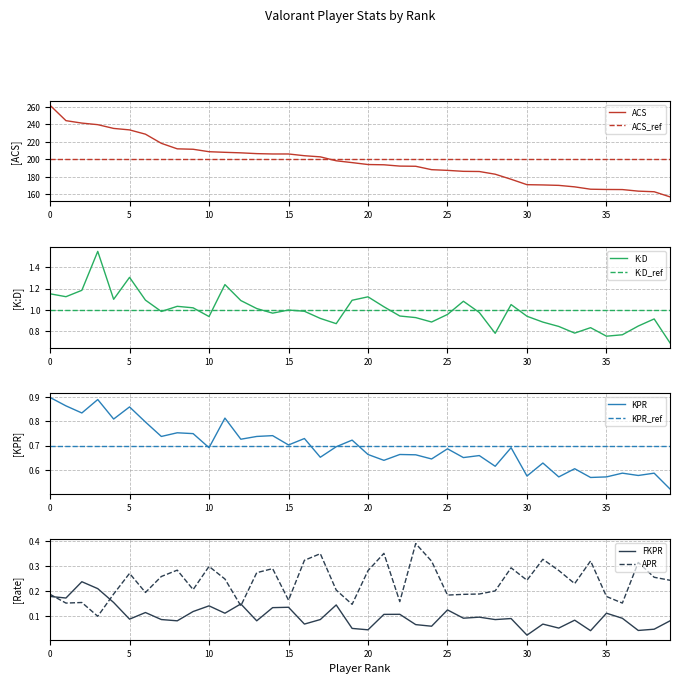

Reading right to left, extract all data points from this chart.

K:D: 39=0.7	38=0.9	37=0.8	36=0.8	35=0.8	34=0.8	33=0.8	32=0.8	31=0.9	30=0.9	29=1.1	28=0.8	27=1.0	26=1.1	25=1.0	24=0.9	23=0.9	22=0.9	21=1.0	20=1.1	19=1.1	18=0.9	17=0.9	16=1.0	15=1.0	14=1.0	13=1.0	12=1.1	11=1.2	10=0.9	9=1.0	8=1.0	7=1.0	6=1.1	5=1.3	4=1.1	3=1.5	2=1.2	1=1.1	0=1.2
ACS: 39=157.0	38=162.9	37=163.6	36=165.4	35=165.5	34=165.8	33=168.5	32=170.2	31=170.7	30=171.0	29=177.2	28=183.0	27=186.1	26=186.3	25=187.4	24=188.2	23=192.1	22=192.3	21=193.8	20=194.1	19=196.3	18=198.4	17=202.9	16=204.2	15=206.2	14=206.2	13=206.6	12=207.5	11=208.1	10=208.8	9=211.6	8=212.1	7=218.4	6=228.9	5=233.8	4=235.5	3=239.8	2=241.6	1=244.4	0=262.0
KPR: 39=0.5	38=0.6	37=0.6	36=0.6	35=0.6	34=0.6	33=0.6	32=0.6	31=0.6	30=0.6	29=0.7	28=0.6	27=0.7	26=0.7	25=0.7	24=0.6	23=0.7	22=0.7	21=0.6	20=0.7	19=0.7	18=0.7	17=0.7	16=0.7	15=0.7	14=0.7	13=0.7	12=0.7	11=0.8	10=0.7	9=0.7	8=0.8	7=0.7	6=0.8	5=0.9	4=0.8	3=0.9	2=0.8	1=0.9	0=0.9
APR: 39=0.2	38=0.3	37=0.3	36=0.2	35=0.2	34=0.3	33=0.2	32=0.3	31=0.3	30=0.2	29=0.3	28=0.2	27=0.2	26=0.2	25=0.2	24=0.3	23=0.4	22=0.2	21=0.3	20=0.3	19=0.1	18=0.2	17=0.3	16=0.3	15=0.2	14=0.3	13=0.3	12=0.1	11=0.2	10=0.3	9=0.2	8=0.3	7=0.3	6=0.2	5=0.3	4=0.2	3=0.1	2=0.2	1=0.2	0=0.2
FKPR: 39=0.1	38=0.0	37=0.0	36=0.1	35=0.1	34=0.0	33=0.1	32=0.1	31=0.1	30=0.0	29=0.1	28=0.1	27=0.1	26=0.1	25=0.1	24=0.1	23=0.1	22=0.1	21=0.1	20=0.0	19=0.1	18=0.1	17=0.1	16=0.1	15=0.1	14=0.1	13=0.1	12=0.1	11=0.1	10=0.1	9=0.1	8=0.1	7=0.1	6=0.1	5=0.1	4=0.2	3=0.2	2=0.2	1=0.2	0=0.2